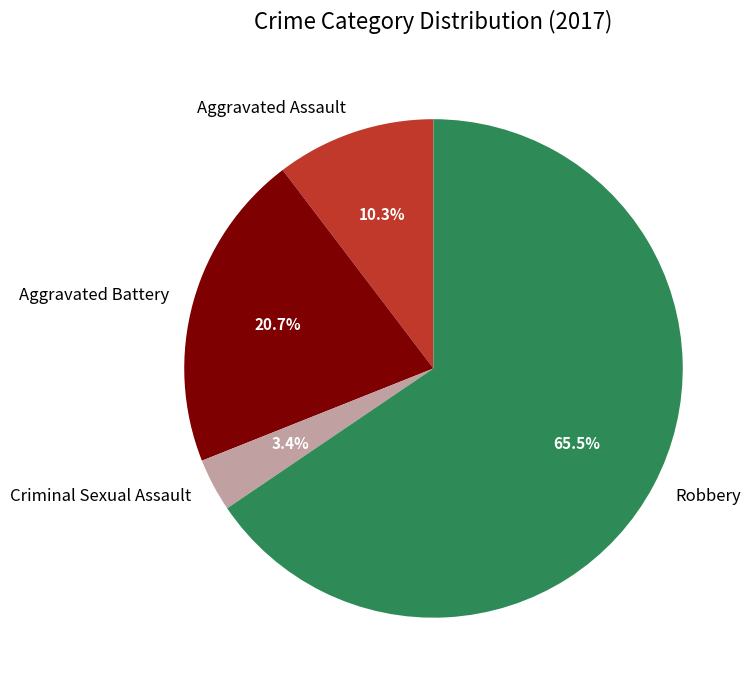

Between Aggravated Battery and Aggravated Assault, which is larger?

Aggravated Battery